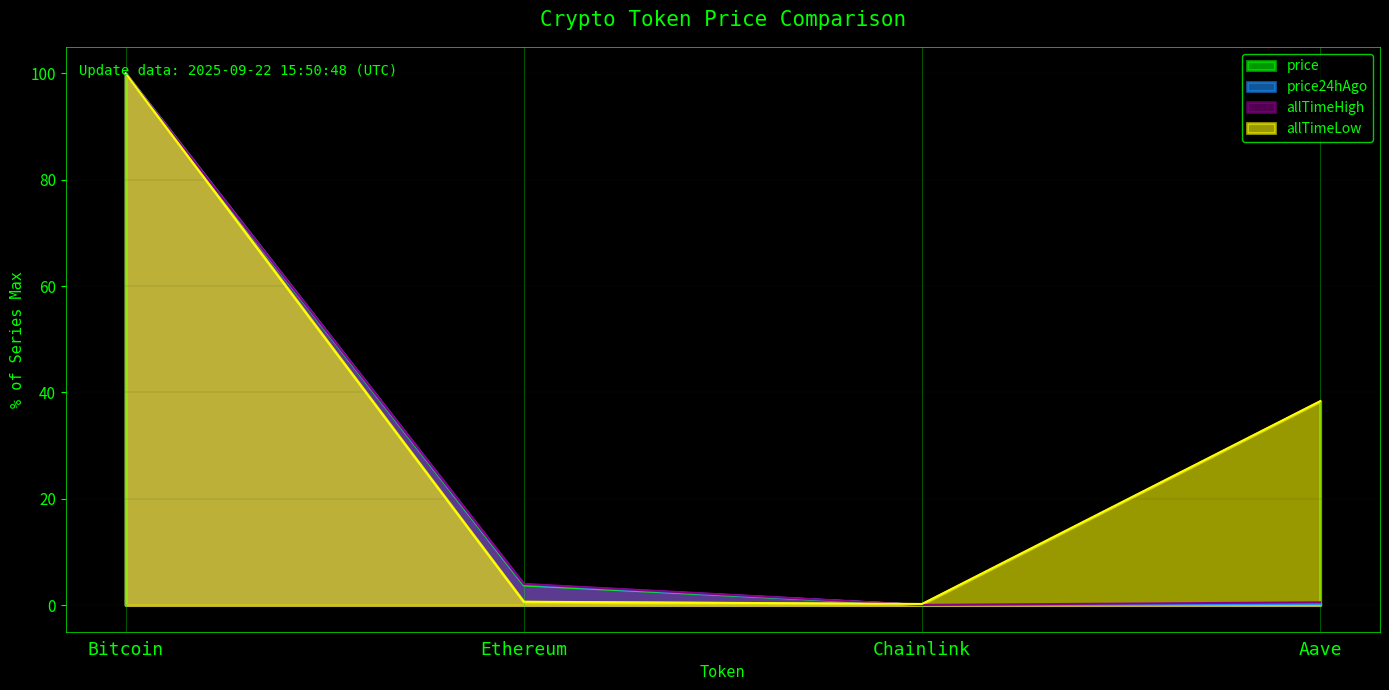

What position from the left is Aave?

4